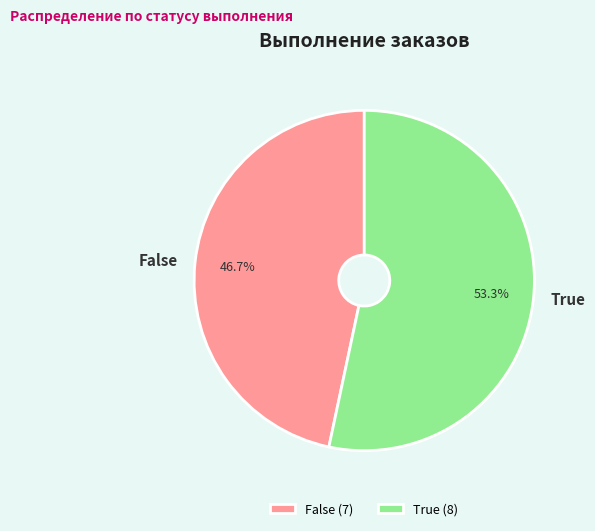

Which category has the biggest portion of the pie?

True